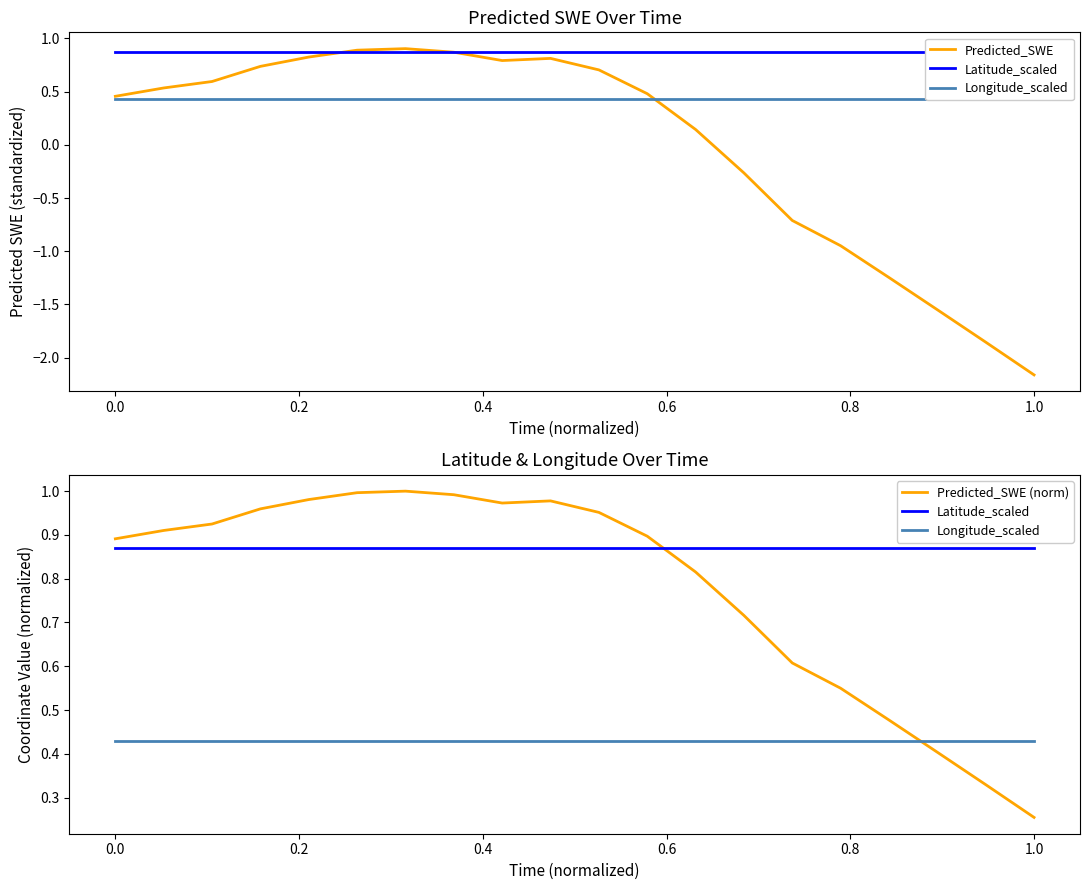

Is the value of Predicted_SWE (norm) at 9 greater than the value of Predicted_SWE at 0.8?

Yes